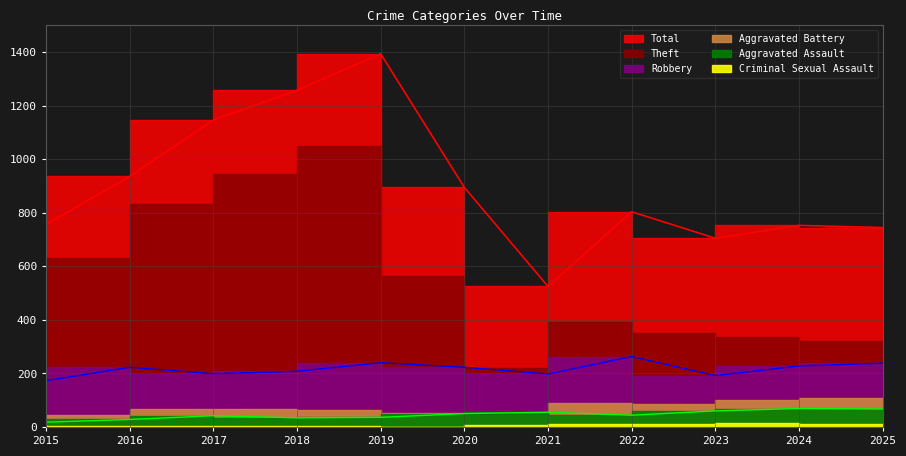

How many data points in Robbery are above 223?

4